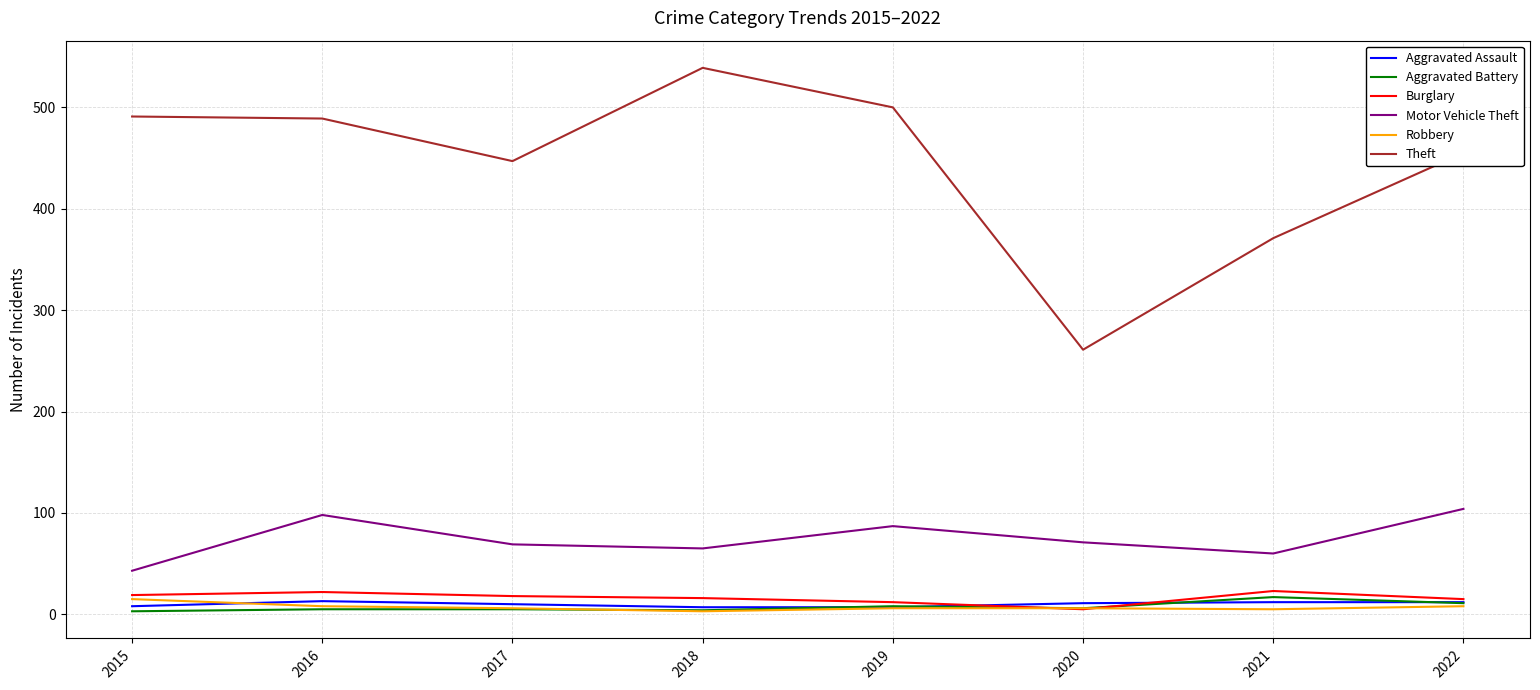

True or false: Motor Vehicle Theft has a value of 71 at 2020.

True